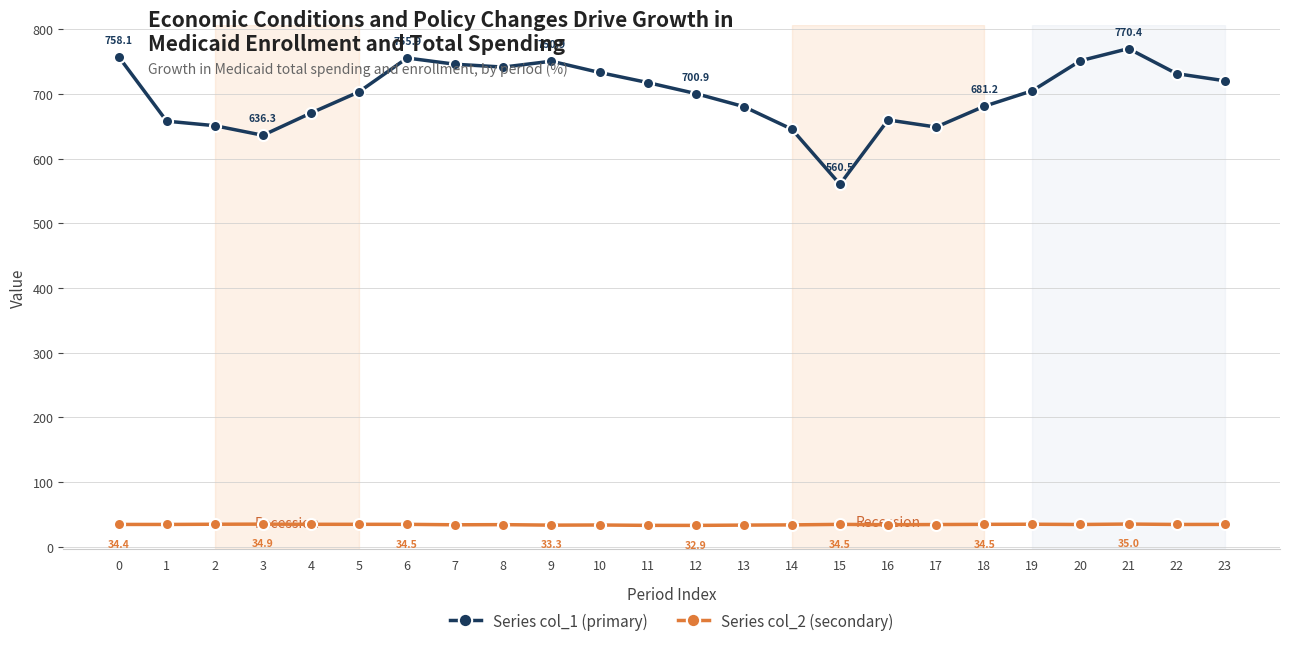

What is the value of the Series col_1 (primary) point at the 1st from the left?

758.1